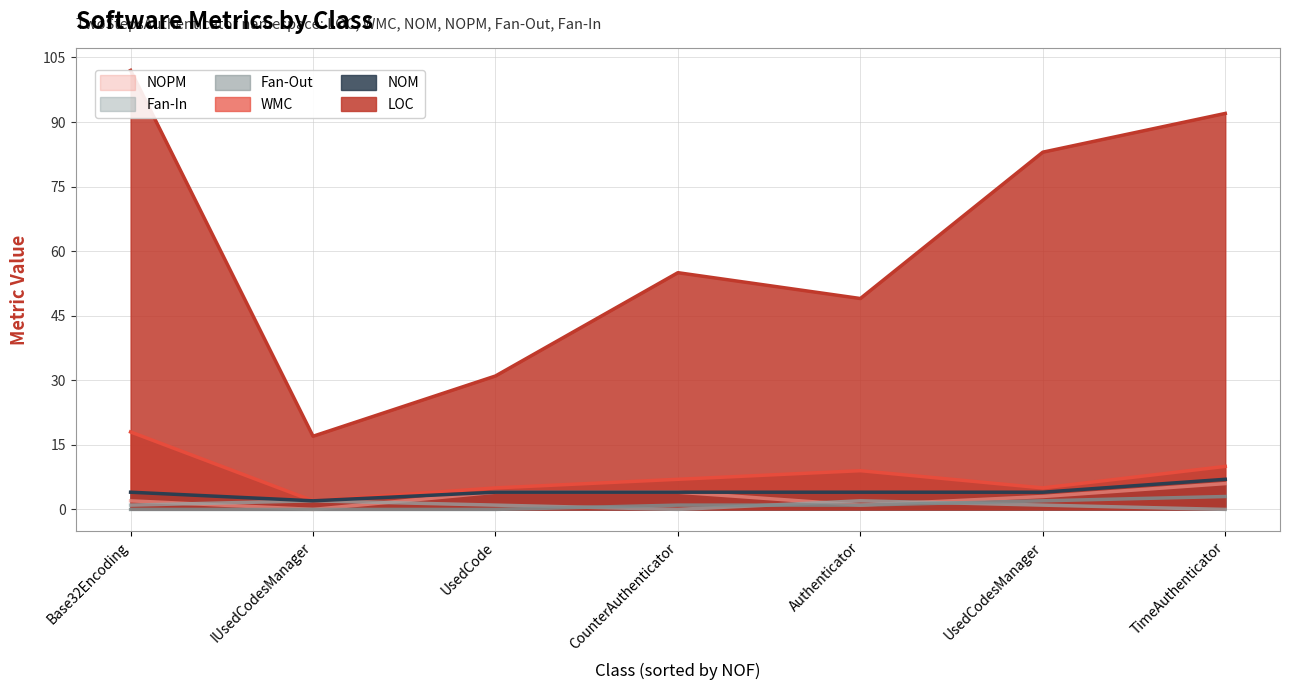

At how many categories does at least one series exceed 21?

6